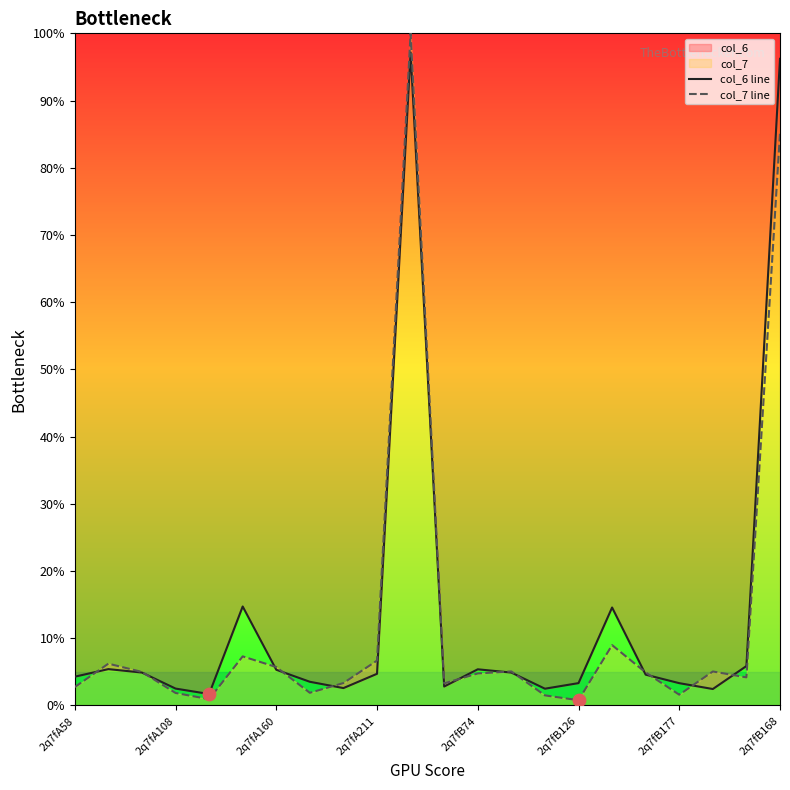

Which series contains the lowest Y value?

col_7 line